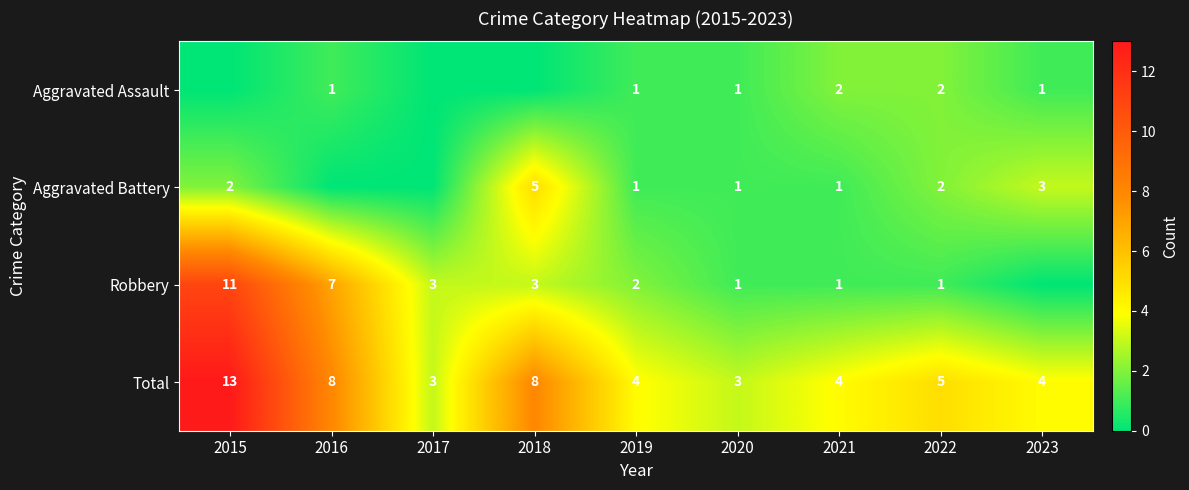

The Aggravated Assault series shows 1 at 2022. True or false?

False